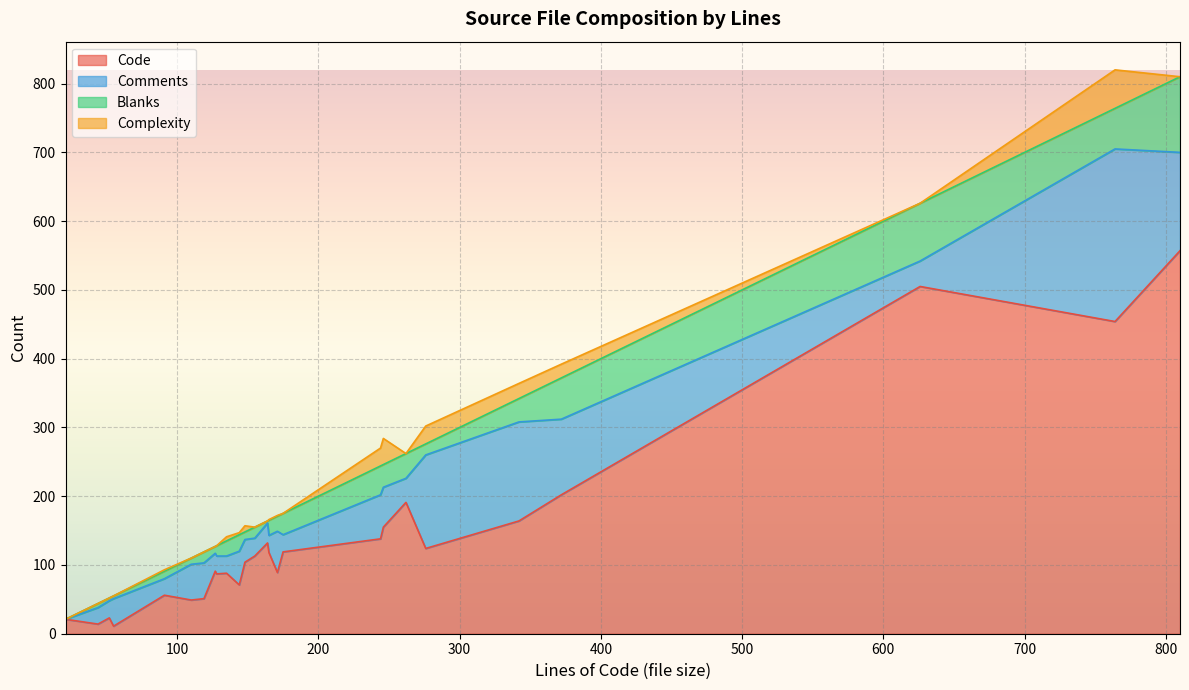

How many categories are shown in the chart?

26